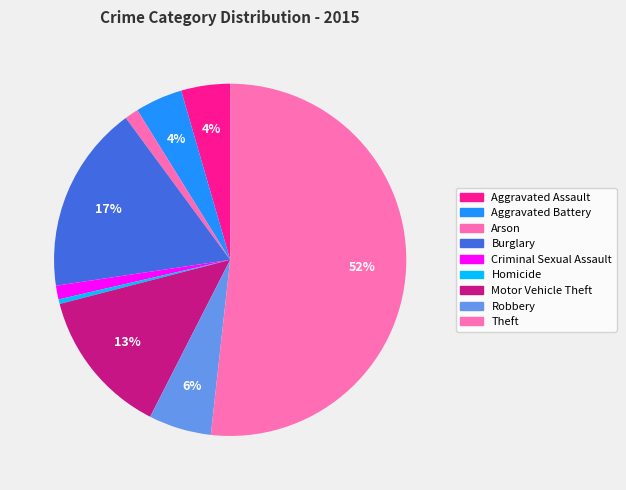

To the nearest percent, what portion does Robbery represent?

6%